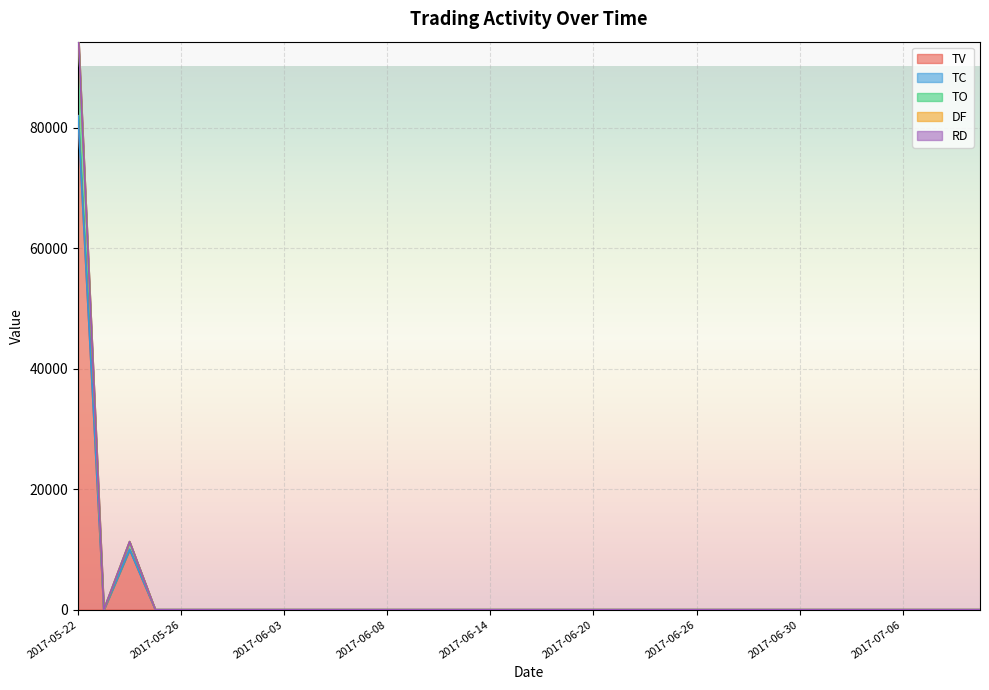

What position from the right is 2017-07-11?

1